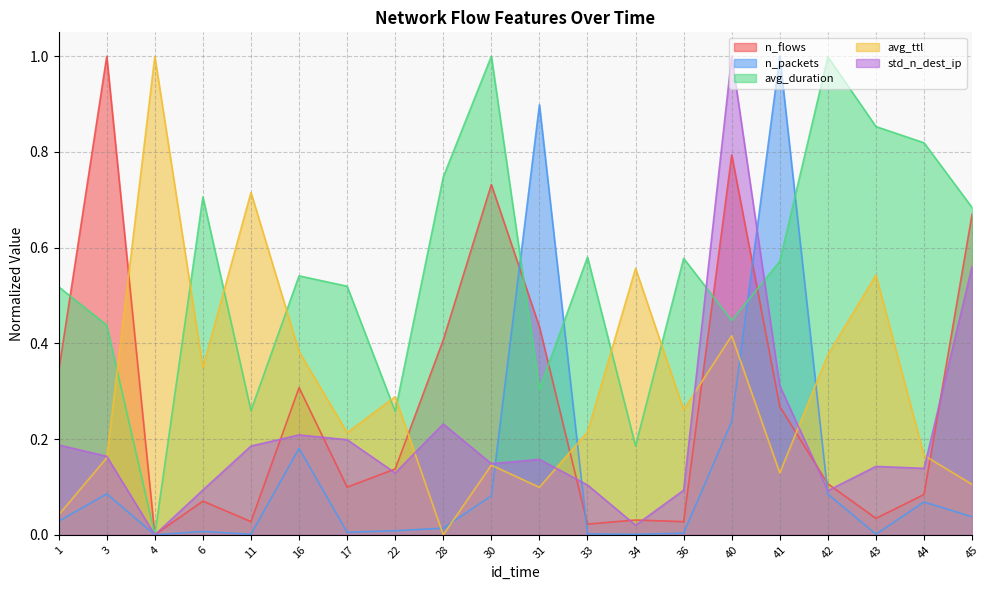

What is the value of the n_flows point at the 20th from the left?

0.7